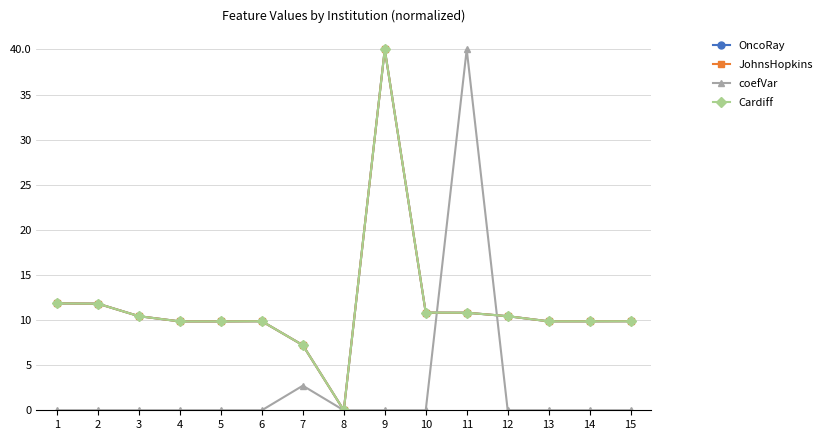

Is this an area chart (filled region under the line)?

No